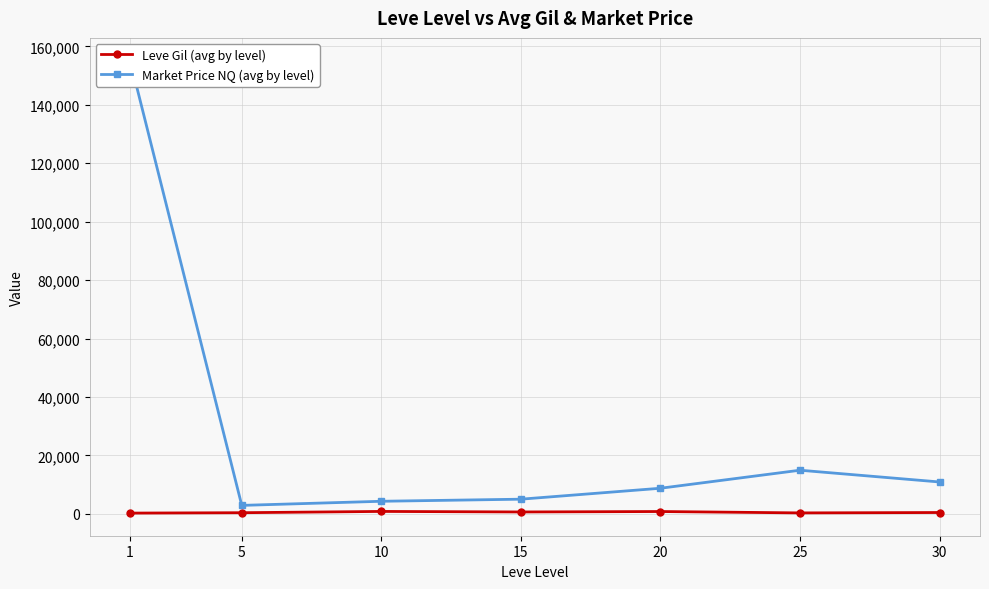

Reading left to right, extract all data points from this chart.

Leve Gil (avg by level): 232.5	363.3	803.3	620.0	770.0	296.7	430.0
Market Price NQ (avg by level): 155174.5	2870.0	4278.3	4993.2	8737.7	14909.4	10887.0